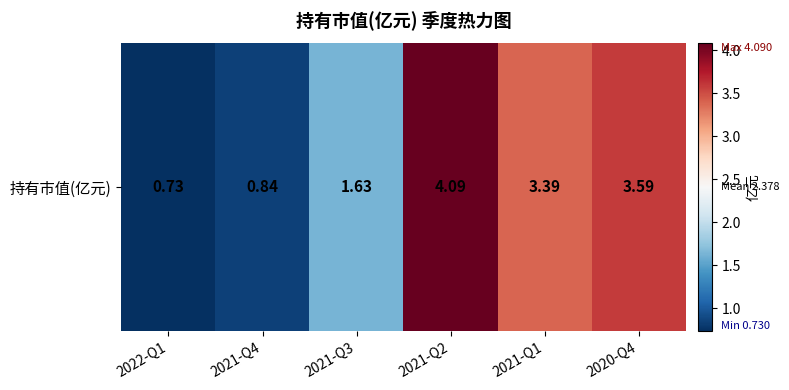

Count the values in the range 0 to 3.

3